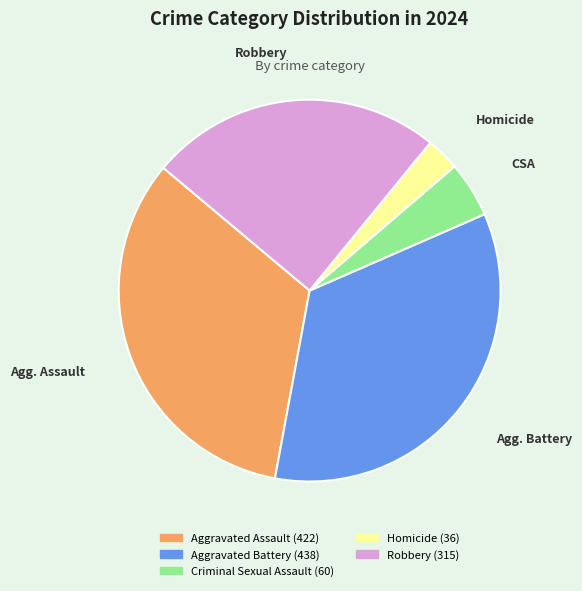

To the nearest percent, what is the difference between the Robbery and Aggravated Assault slice percentages?

8%